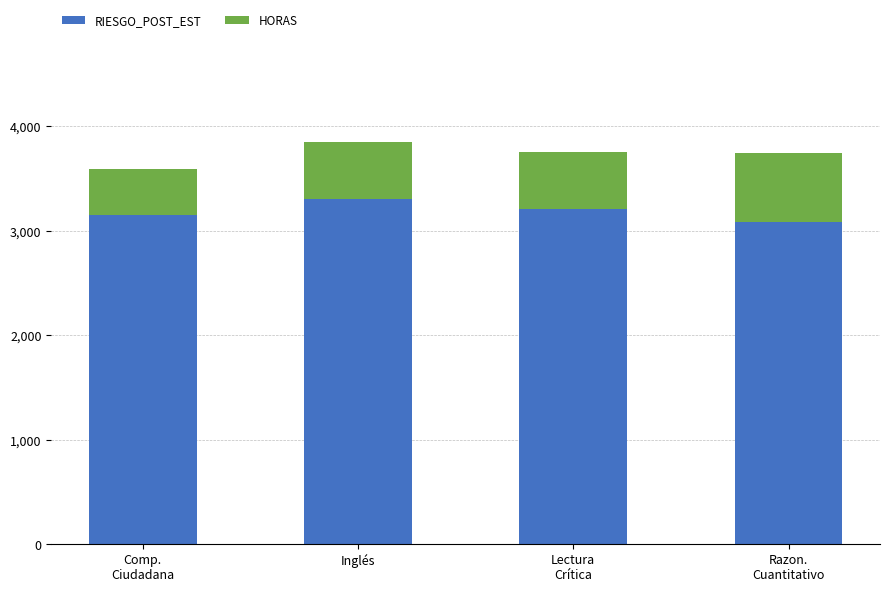

The value of RIESGO_POST_EST at Inglés is 1670.1. True or false?

False